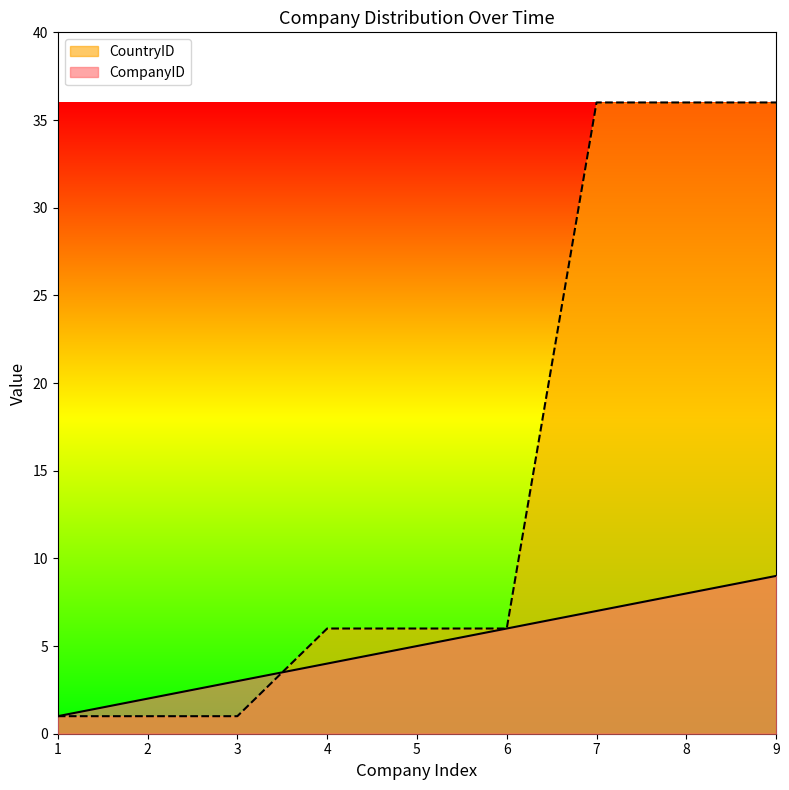

Which series has the largest total across all categories?

CountryID